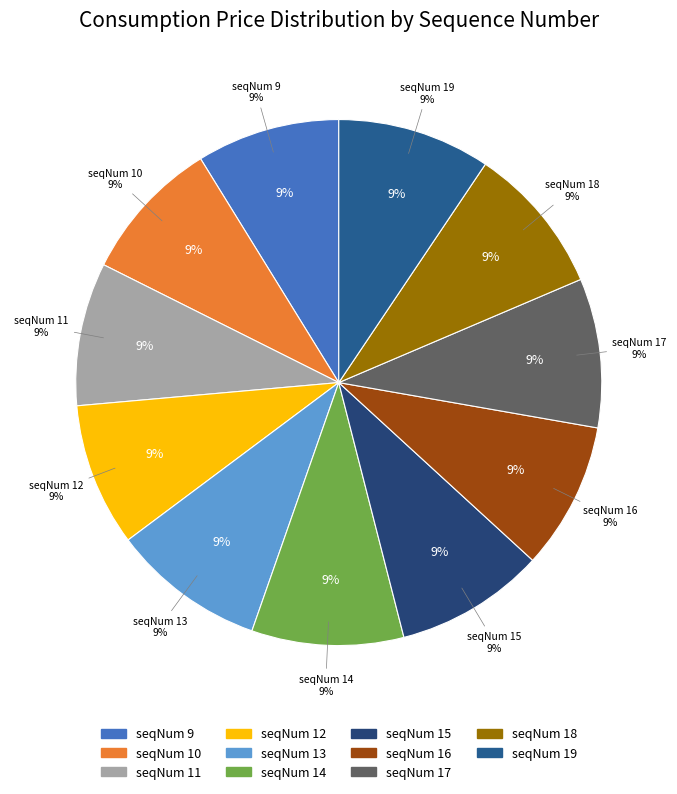

How many slices are in this pie chart?

11